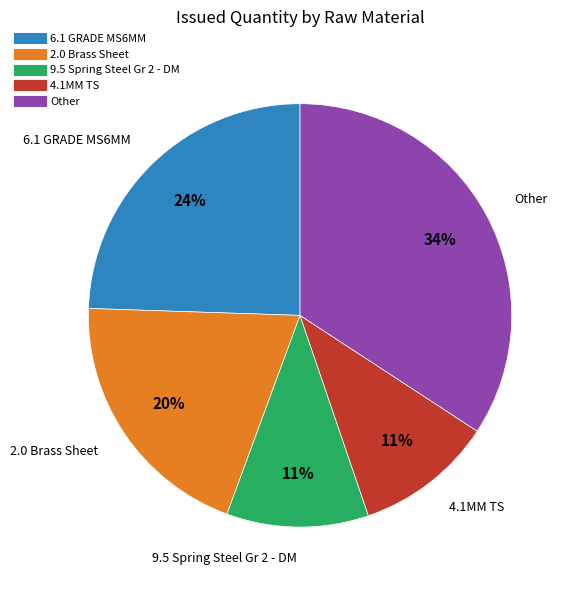

To the nearest percent, what is the average slice percentage?

20%